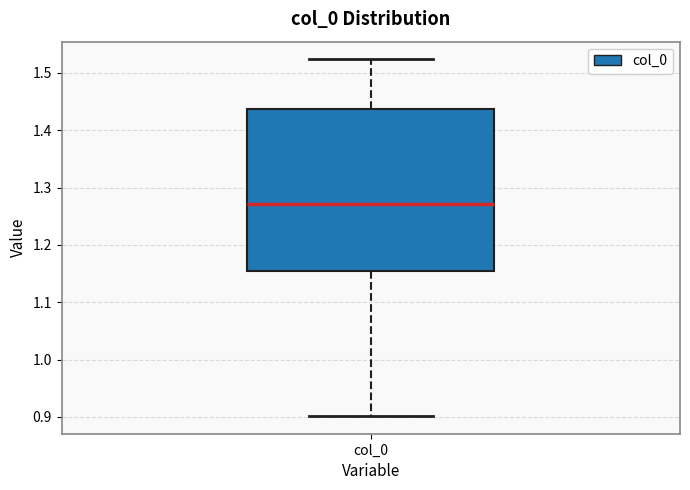

Transcribe this box plot: give where the median line is, the range the box spans, and where the two whiskers end, as read against the y-axis. The values are not printed on the chart, so give them approximately, as read against the axis.

median 1.27, box 1.15 to 1.44, whiskers 0.90 to 1.52